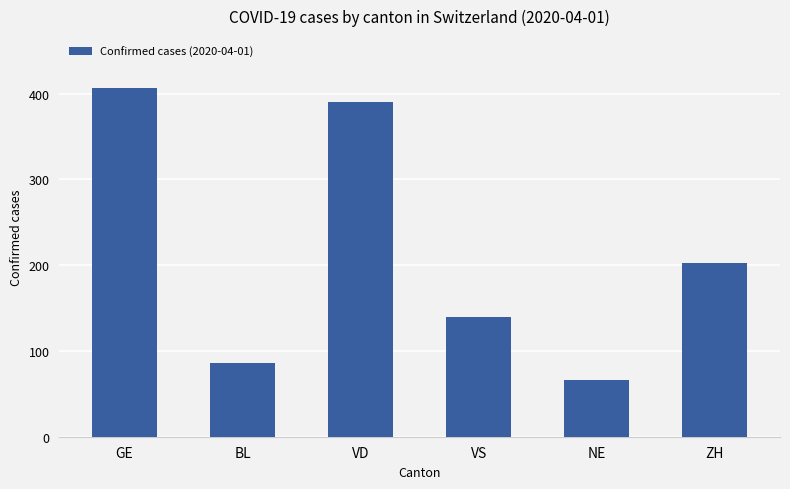

How many values are below 203?

3